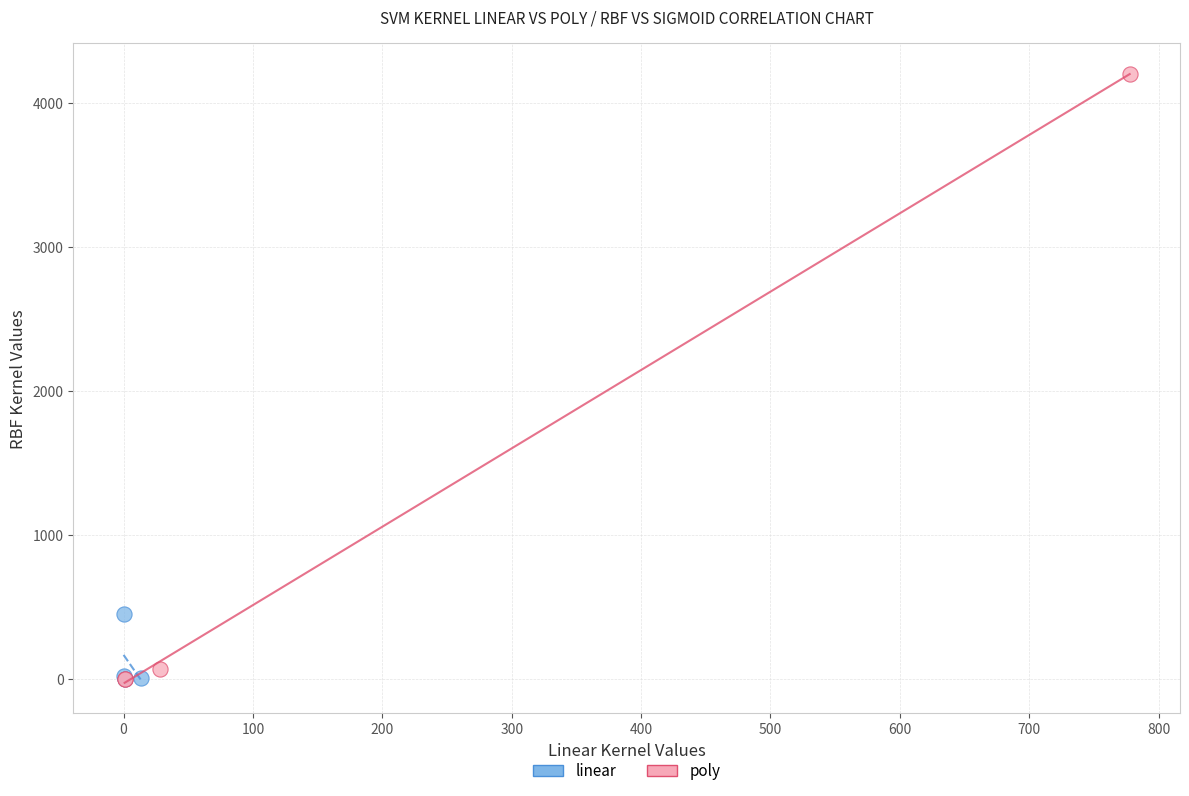

Which series contains the highest Y value?

poly